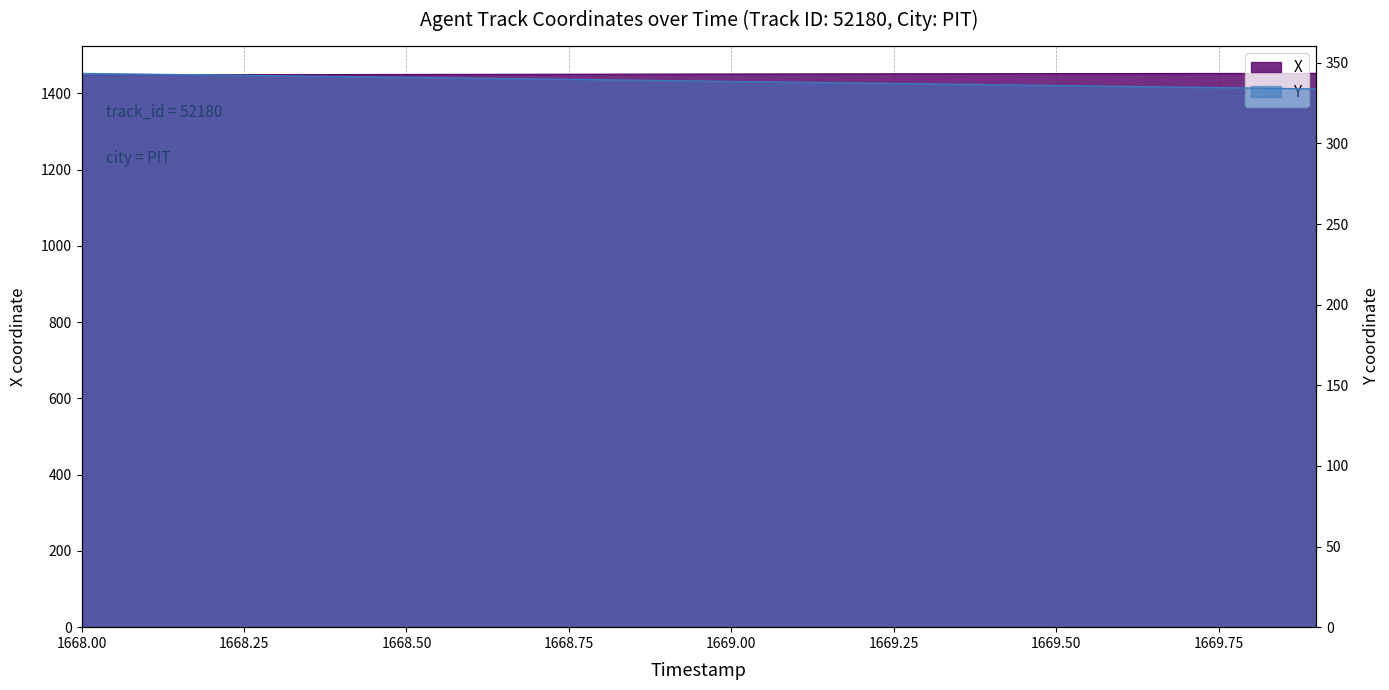

What is the label of the 2nd point from the right?

1669.8